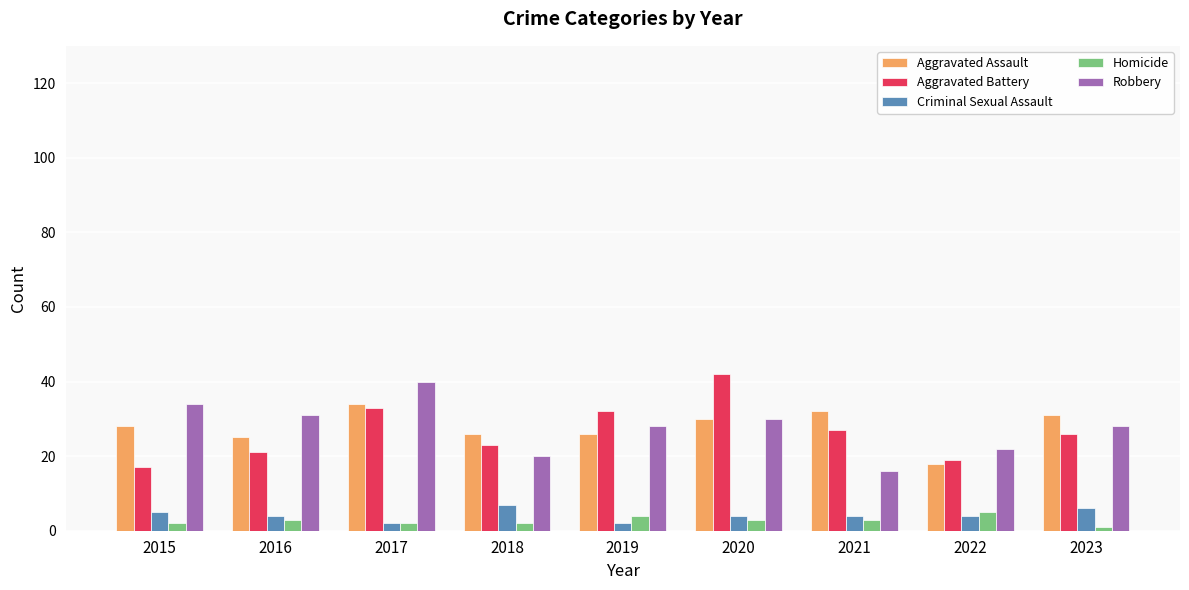

At which label does Robbery reach its minimum?

2021